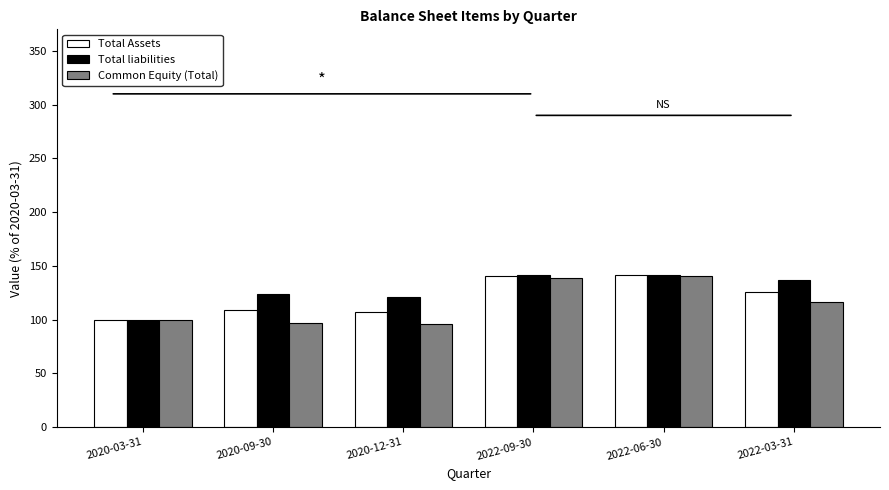

Count the number of data series in this chart.

3